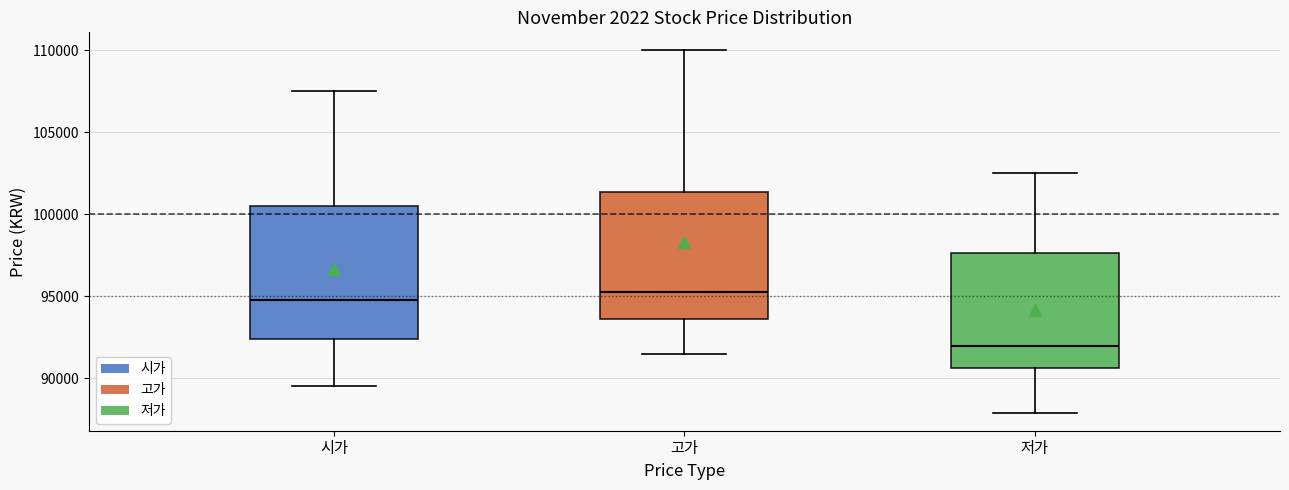

Where does the lower whisker of the box for 저가 end on the y-axis? The values are not printed on the chart, so give them approximately, as read against the axis.

88000